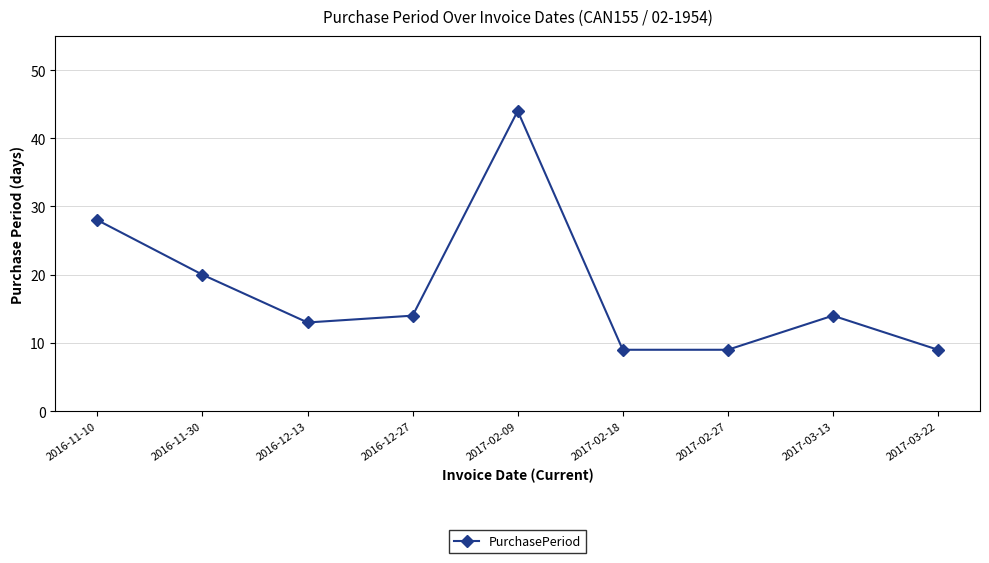

How many data points does each series have?

9